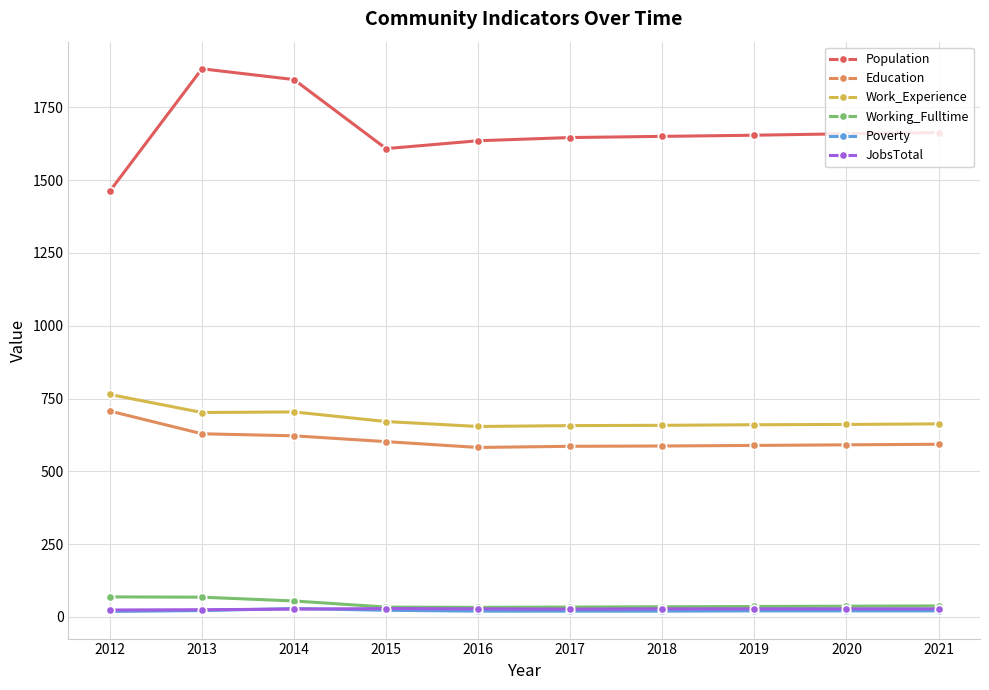

True or false: Poverty has more than 0 points higher than both neighbors.

True